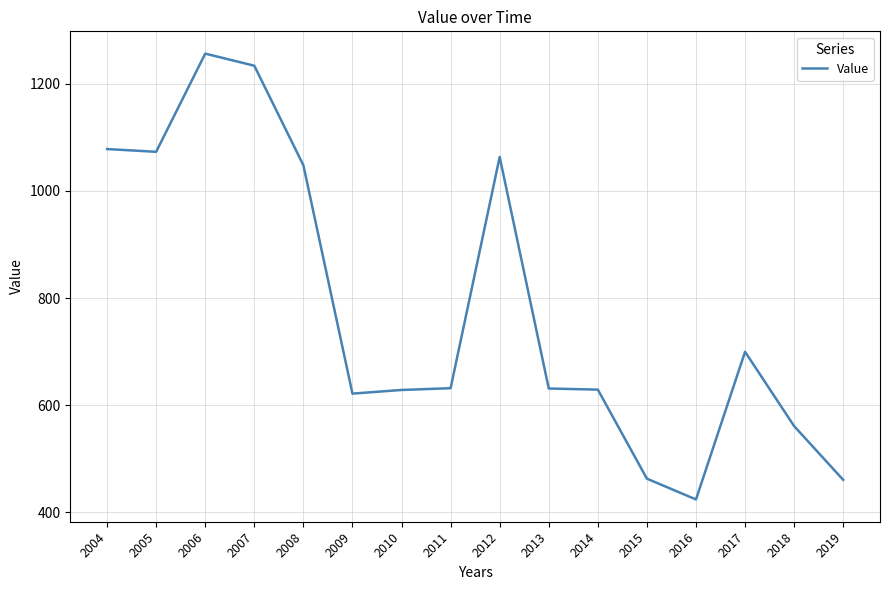

Which category has the lowest value across all series?

2016